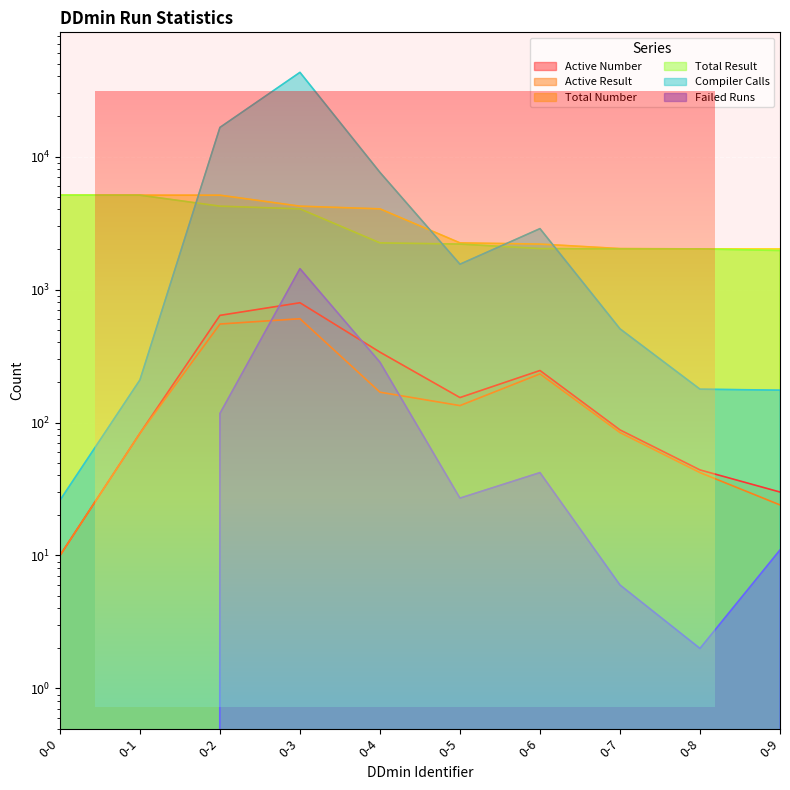

What is the difference between the Active Number values at 0-7 and 0-0?

78